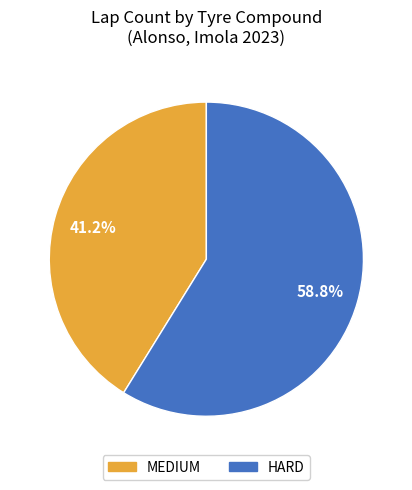

To the nearest percent, what portion does MEDIUM represent?

41%